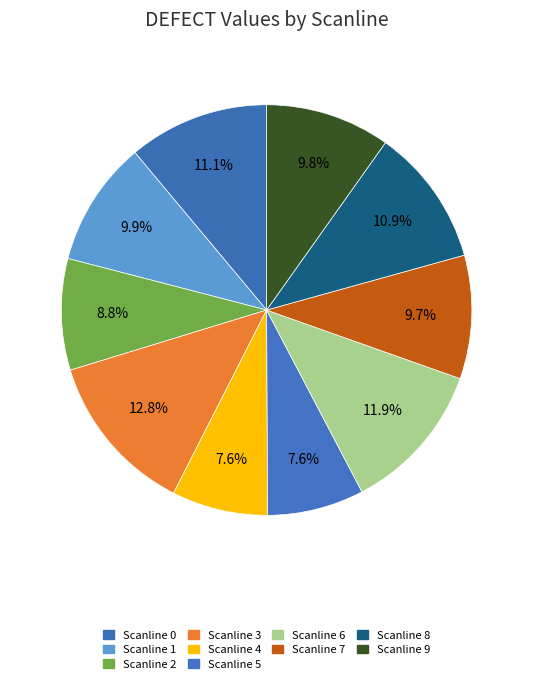

How many slices are in this pie chart?

10